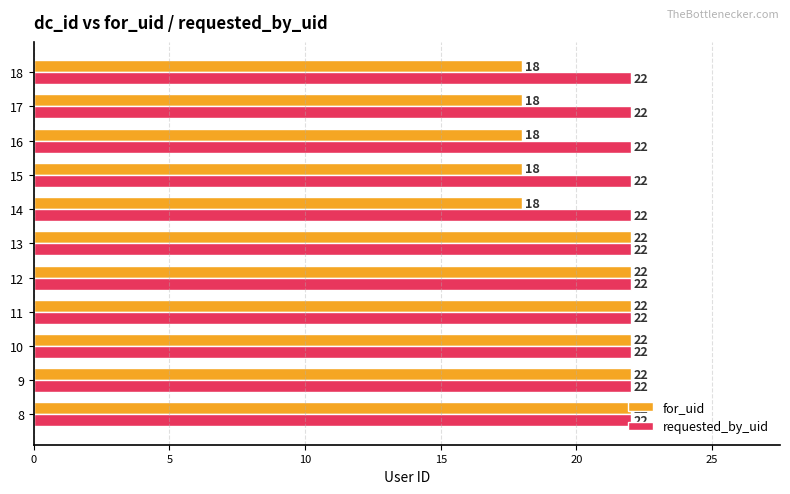

How many categories are shown in the chart?

11